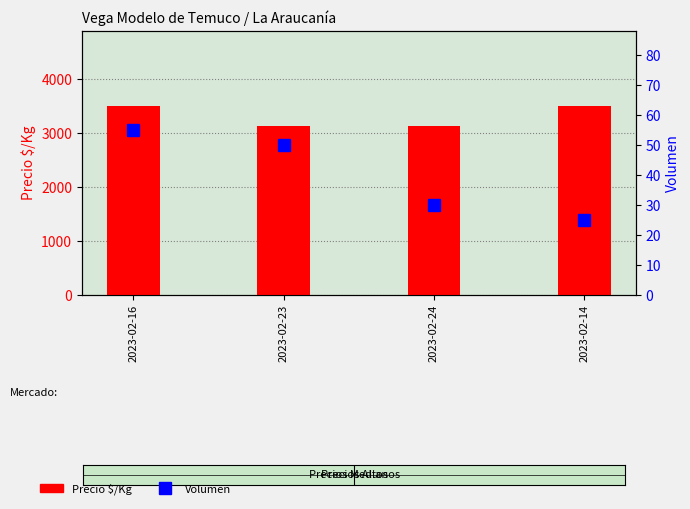

Are the bars horizontal?

No